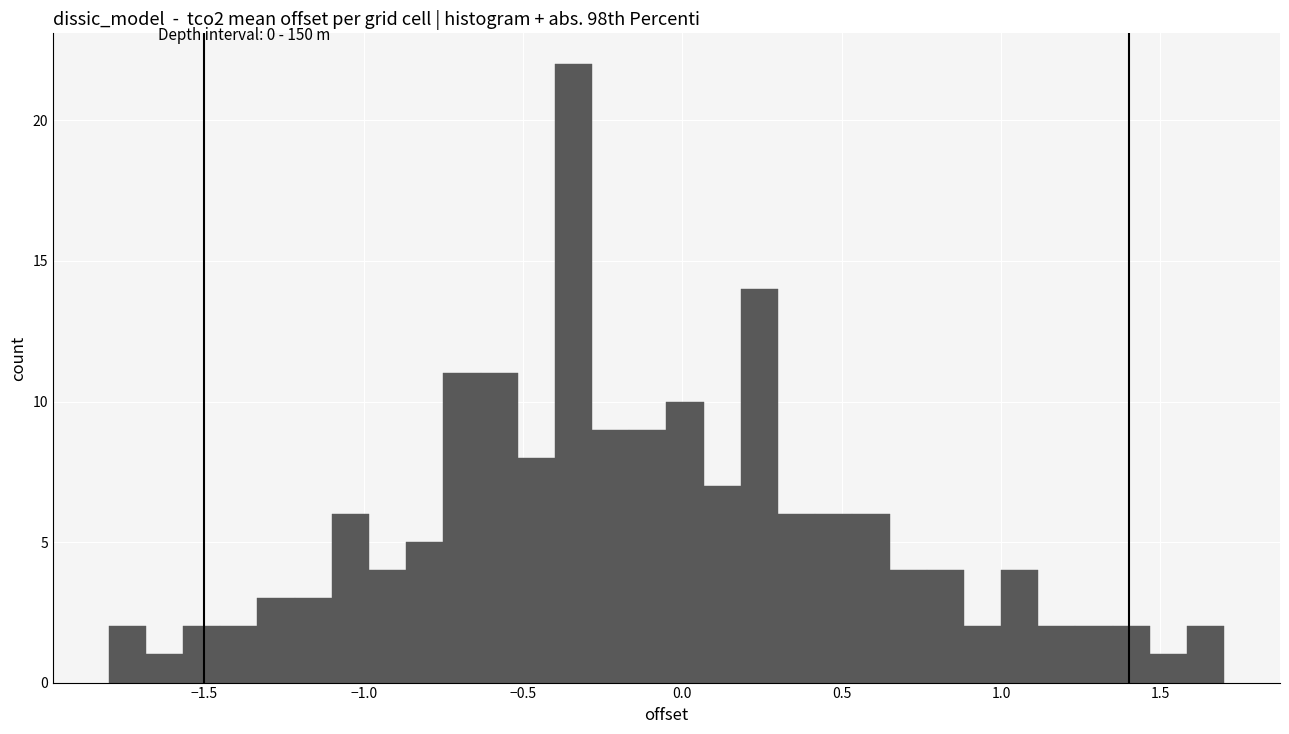

Read against the x-axis, roughly where is the centre of the tallest bar?

-0.35